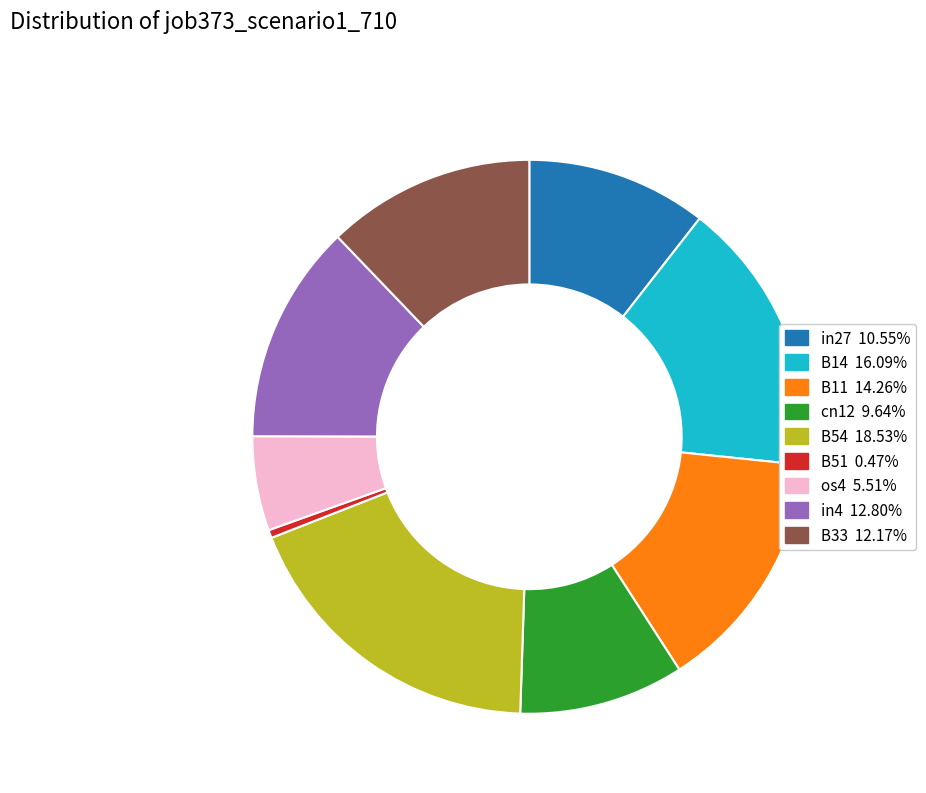

The B14 slice represents 16% of the pie. True or false?

True